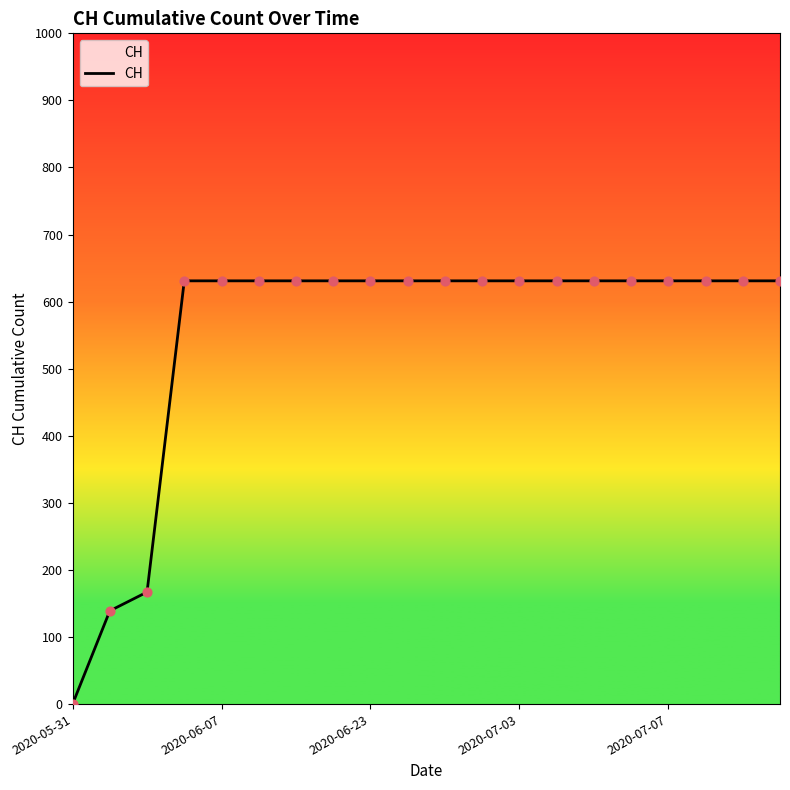

What is the difference between the maximum and minimum values?

631